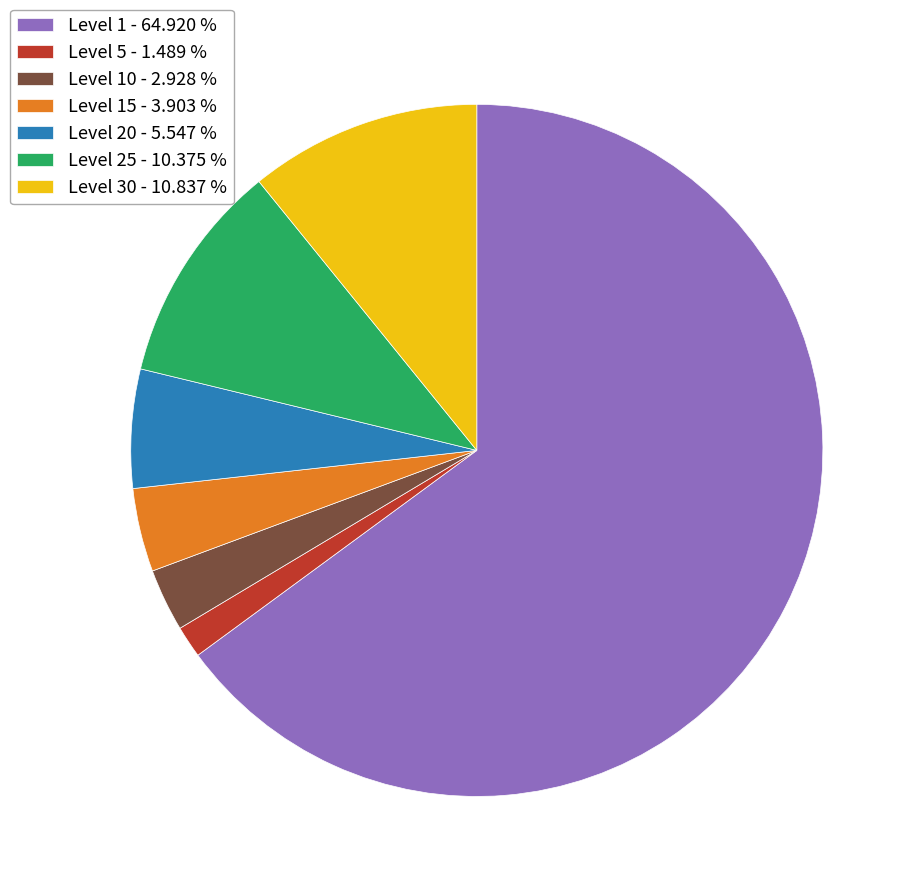

Which category has the biggest portion of the pie?

Level 1 - 64.920 %